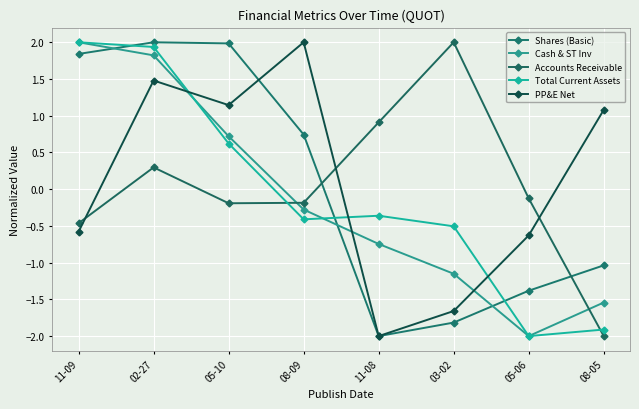

At how many categories does at least one series exceed 0?

7